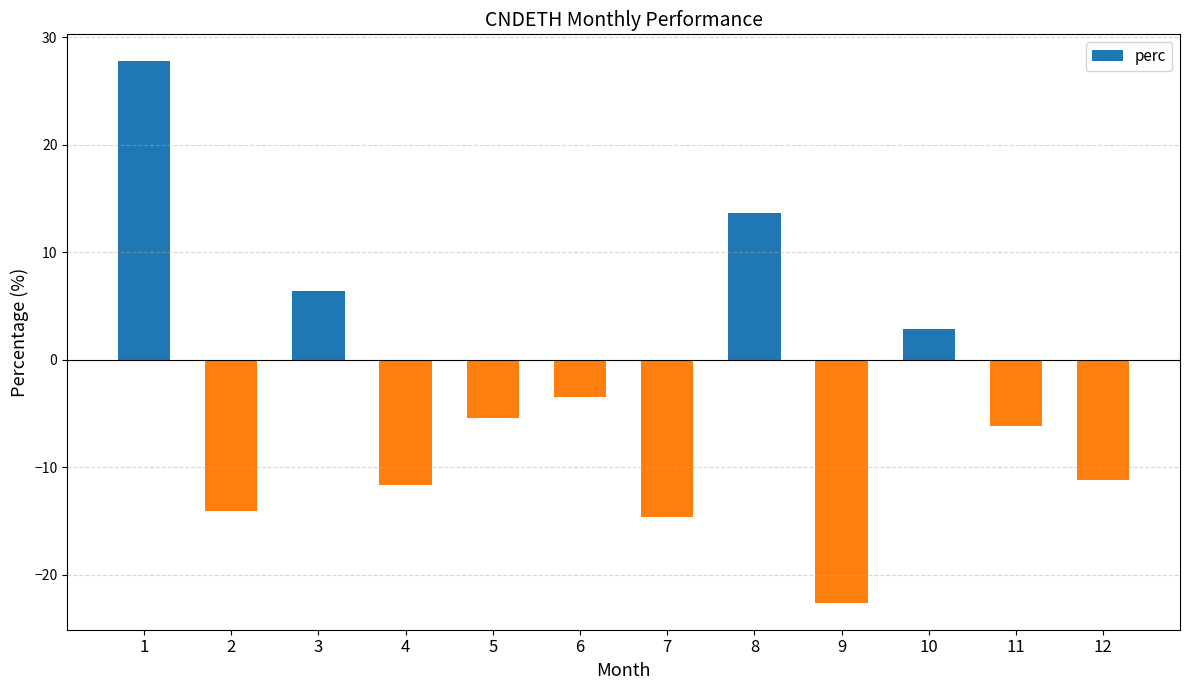

Is it true that the value at 12 is -3.2?

False